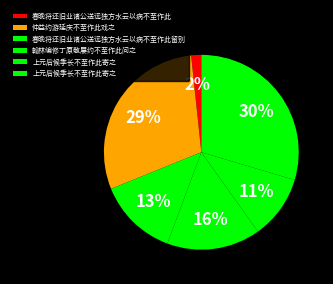

Rank the categories by value from lowest to highest.

春晚将还旧业诸公送远独方水云以病不至作此, 上元后候季长不至作此寄之, 春晚将还旧业诸公送远独方水云以病不至作此留别, 翰林编修丁原敬屡约不至作此问之, 仲益约游延庆不至作此戏之, 上元后候季长不至作此寄之